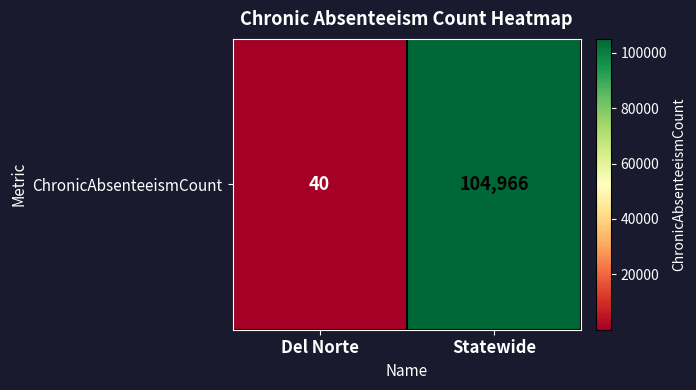

Rank the categories by value from highest to lowest.

Statewide, Del Norte